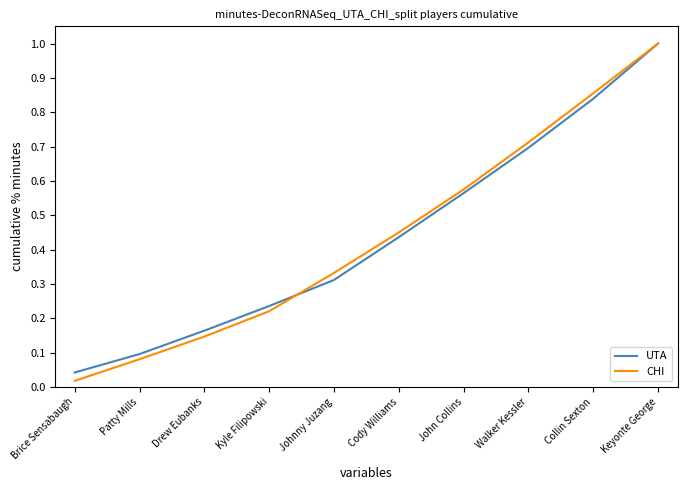

List the labels in order of CHI value, smallest first.

Brice Sensabaugh, Patty Mills, Drew Eubanks, Kyle Filipowski, Johnny Juzang, Cody Williams, John Collins, Walker Kessler, Collin Sexton, Keyonte George